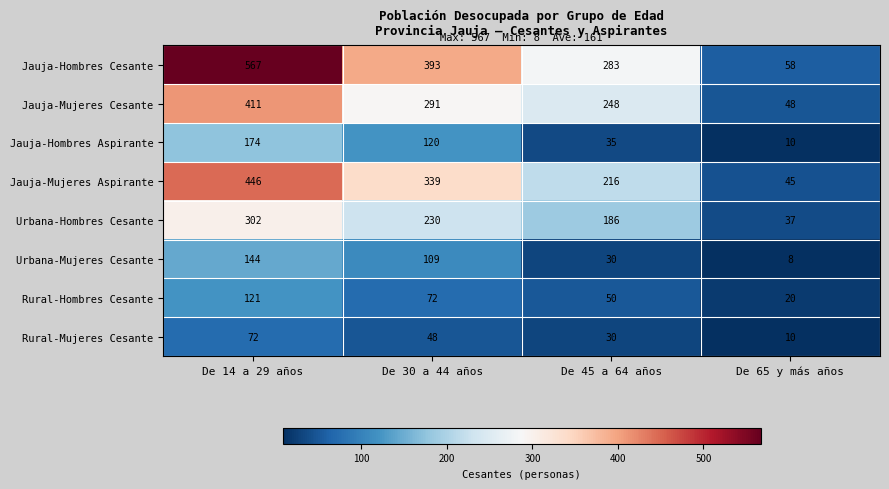

What is the total value across all series at De 30 a 44 años?

1602